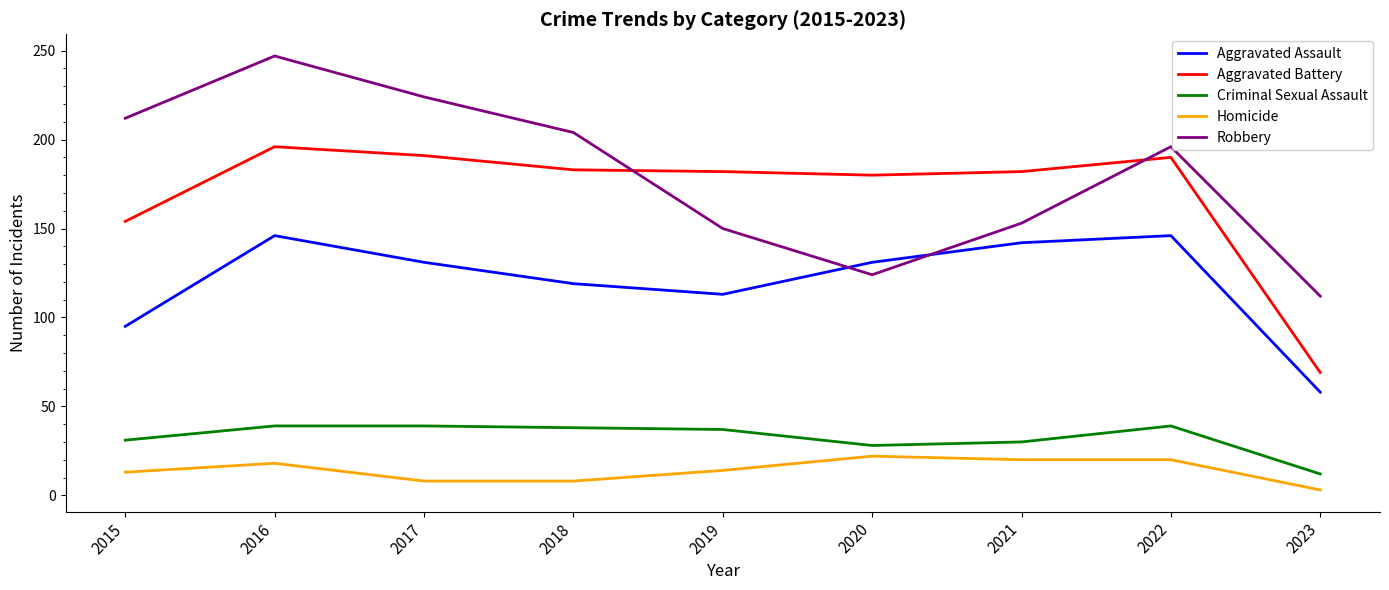

The Homicide series shows 13 at 2015. True or false?

True